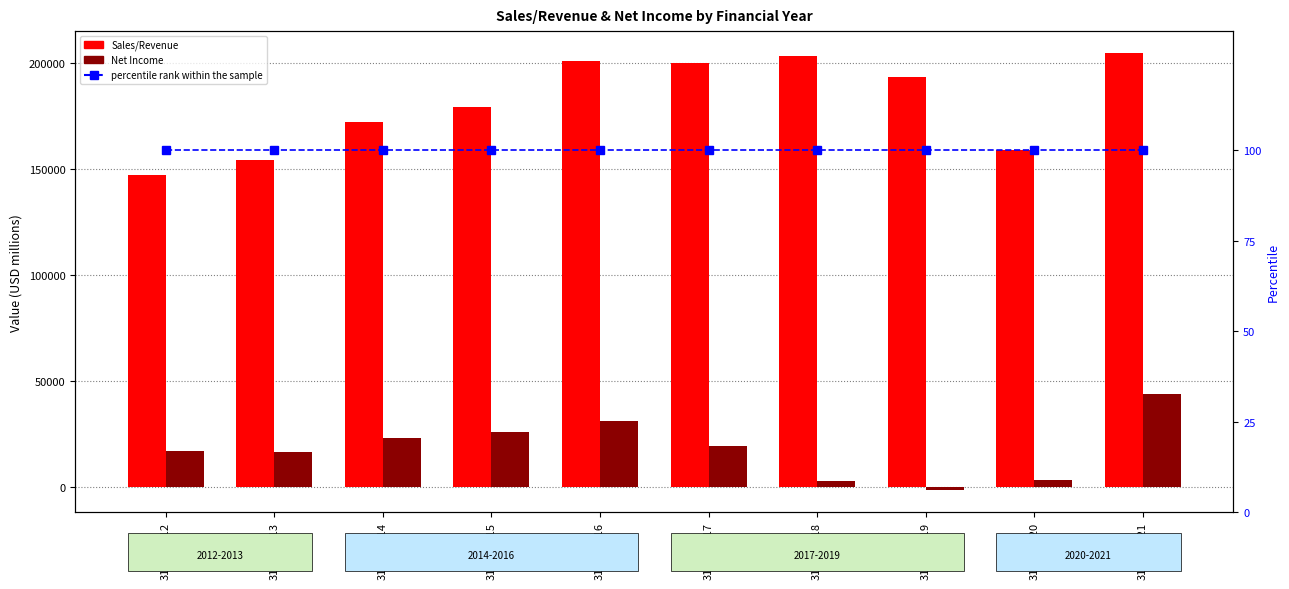

Which category has the lowest value across all series?

31-12-2019